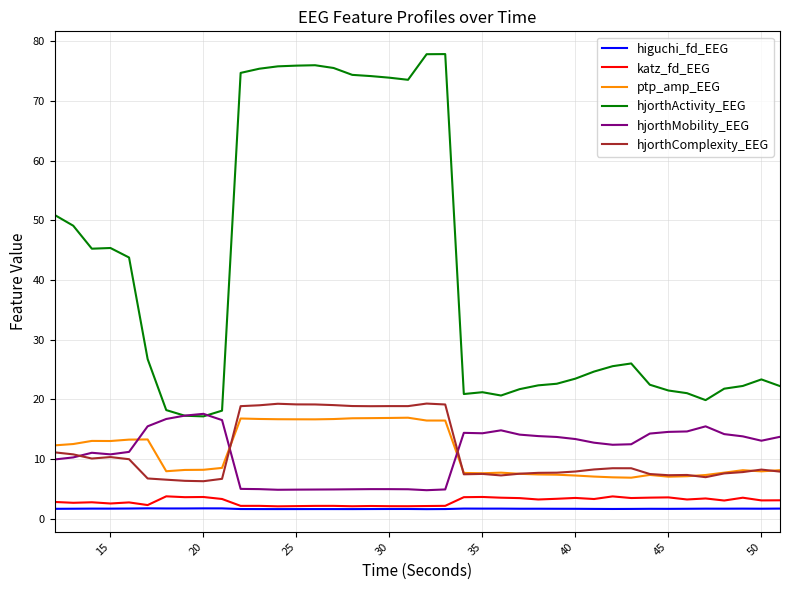

What is the maximum value for hjorthActivity_EEG?

77.9